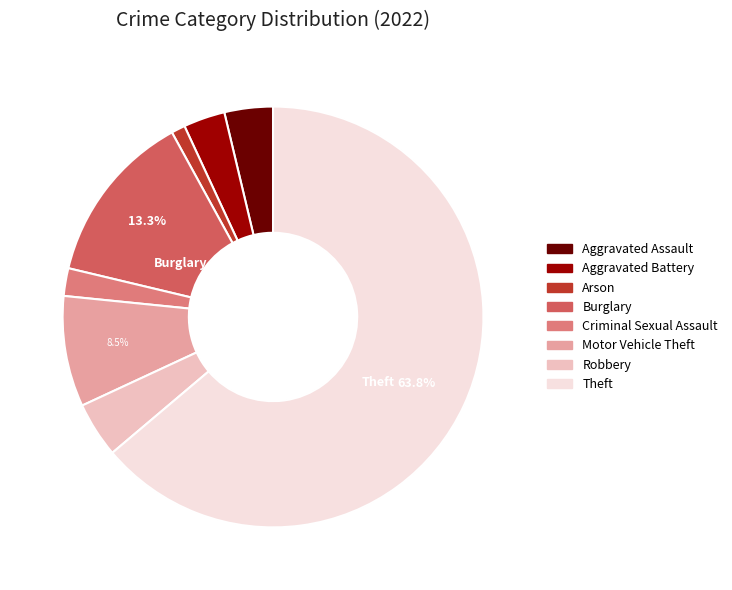

Which category has the biggest portion of the pie?

Theft